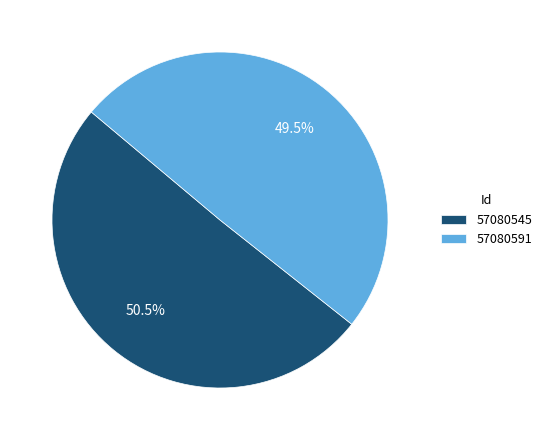

What is the ratio of the value at 57080545 to the value at 57080591?

1.0